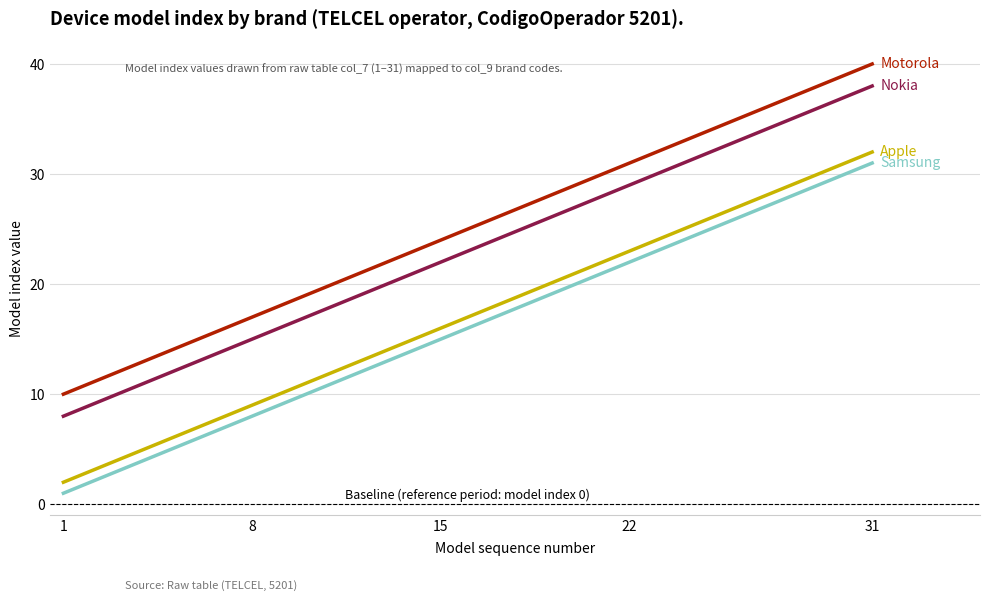

What is the maximum value shown in the chart?

40